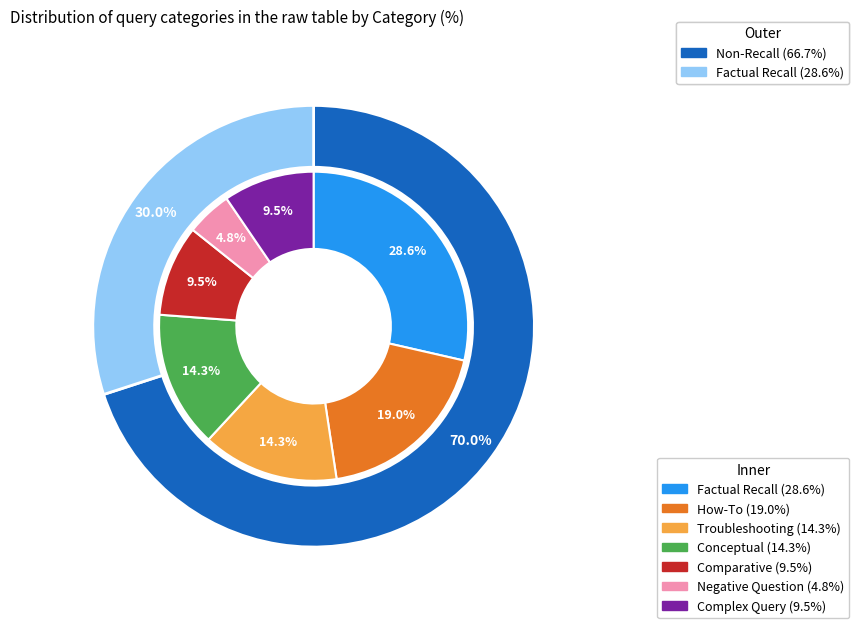

Which category has the biggest portion of the pie?

Factual Recall